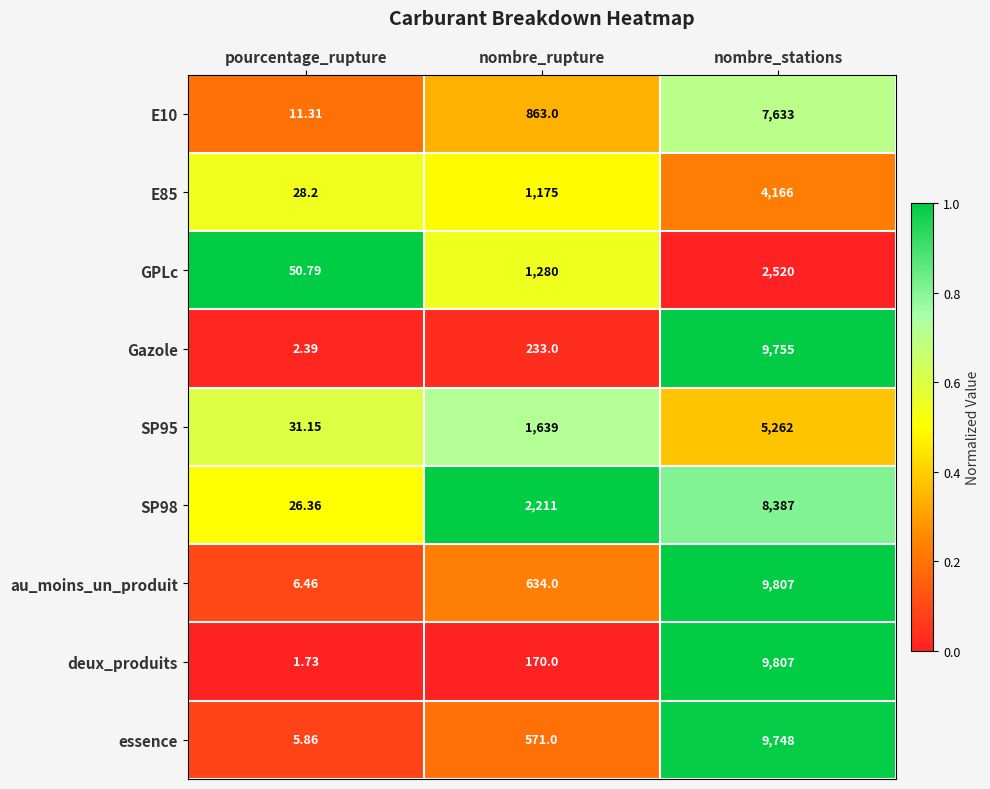

Rank the categories by E85 value from lowest to highest.

pourcentage_rupture, nombre_rupture, nombre_stations